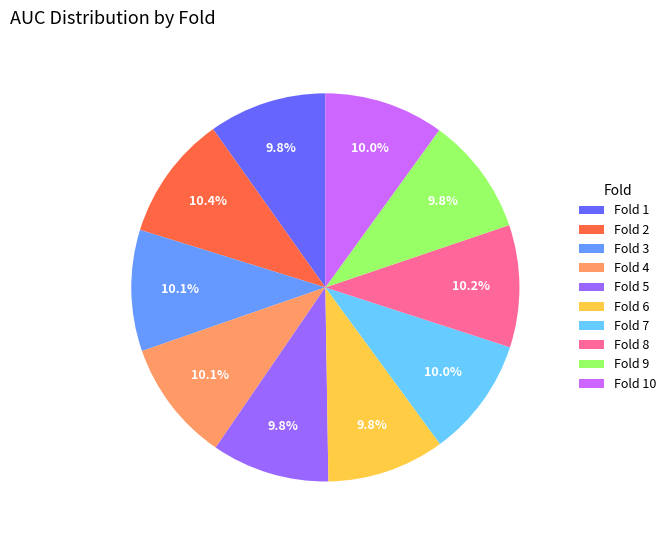

To the nearest percent, what portion does Fold 10 represent?

10%